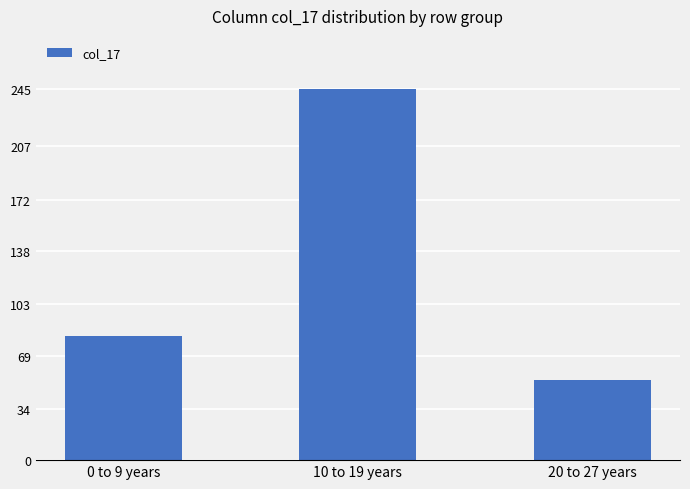

What is the sum of the values at 0 to 9 years and 20 to 27 years?

135